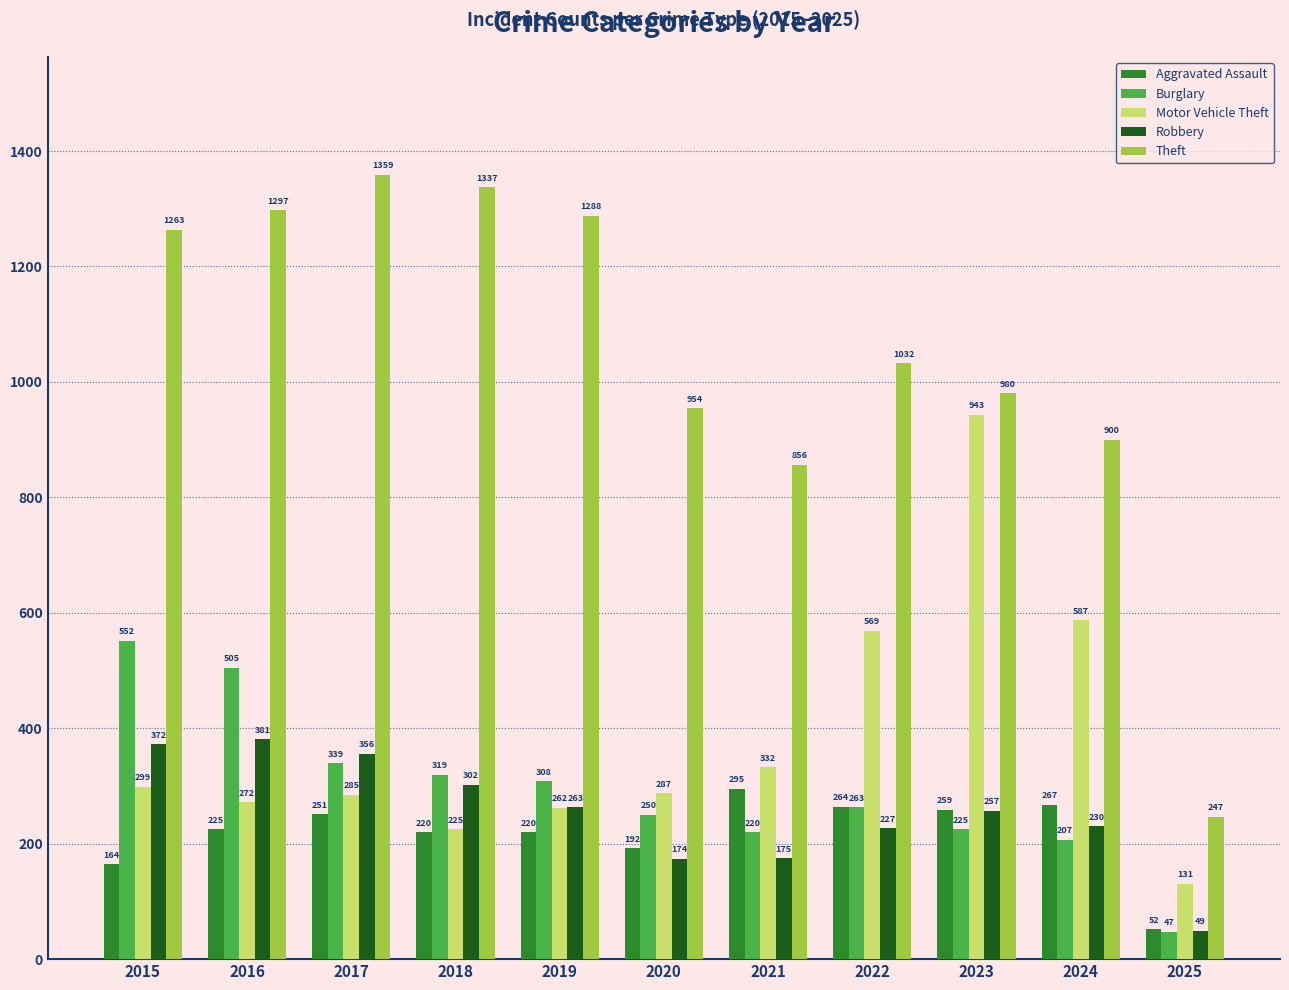

The value of Theft at 2025 is 247. True or false?

True